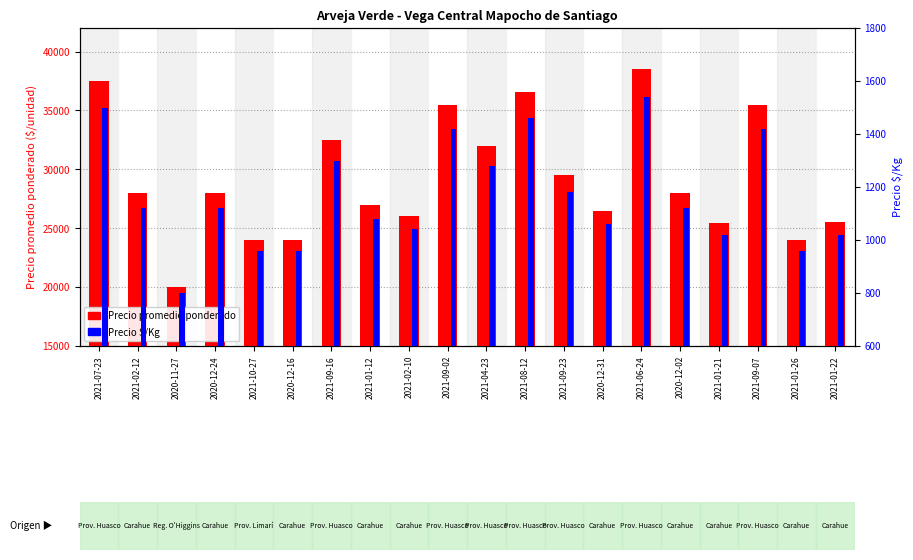

What is the difference between the highest and lowest values at 2021-09-23?

28320